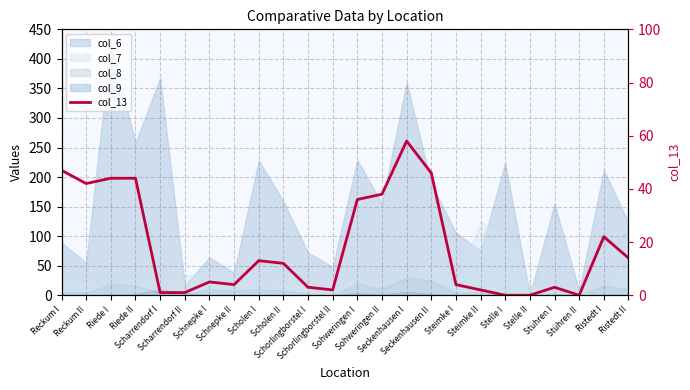

How many interior local valleys (lower than both neighbors) does the data have?

4